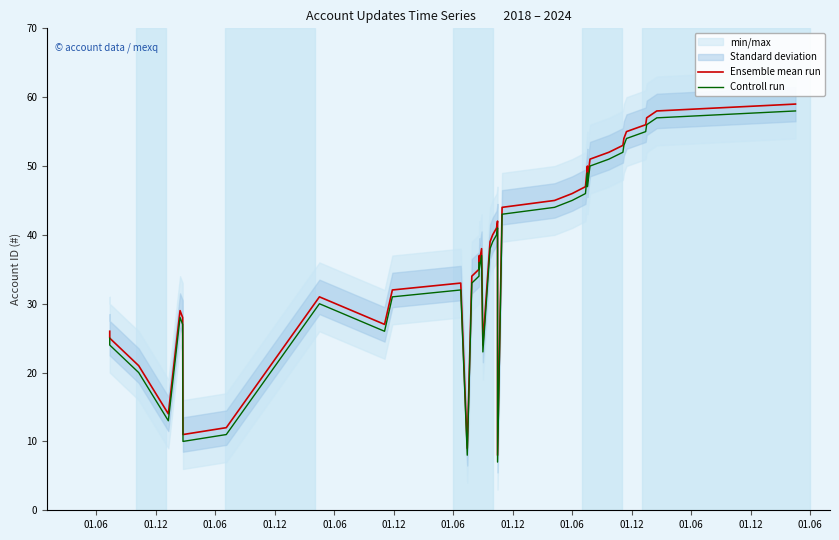

What is the average value of the Ensemble mean run series?

37